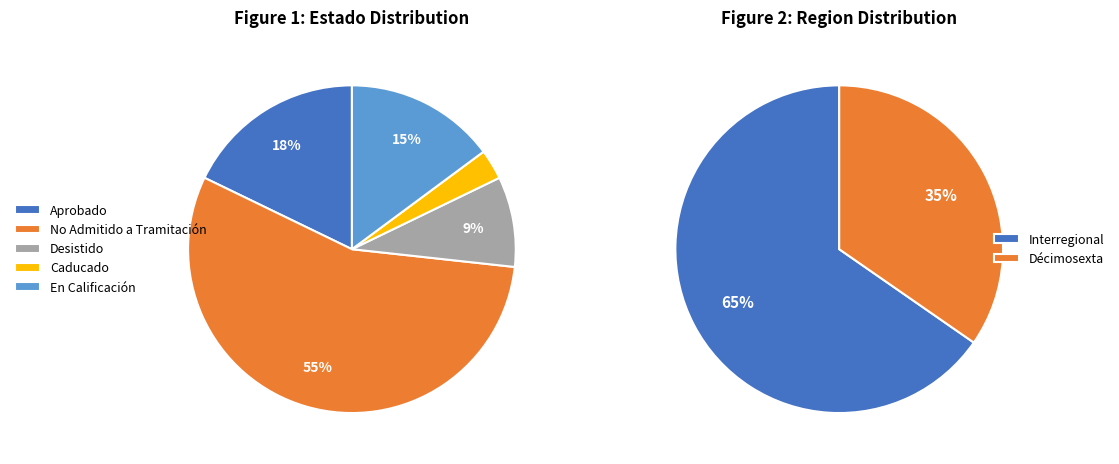

Does any single category account for the majority?

Yes